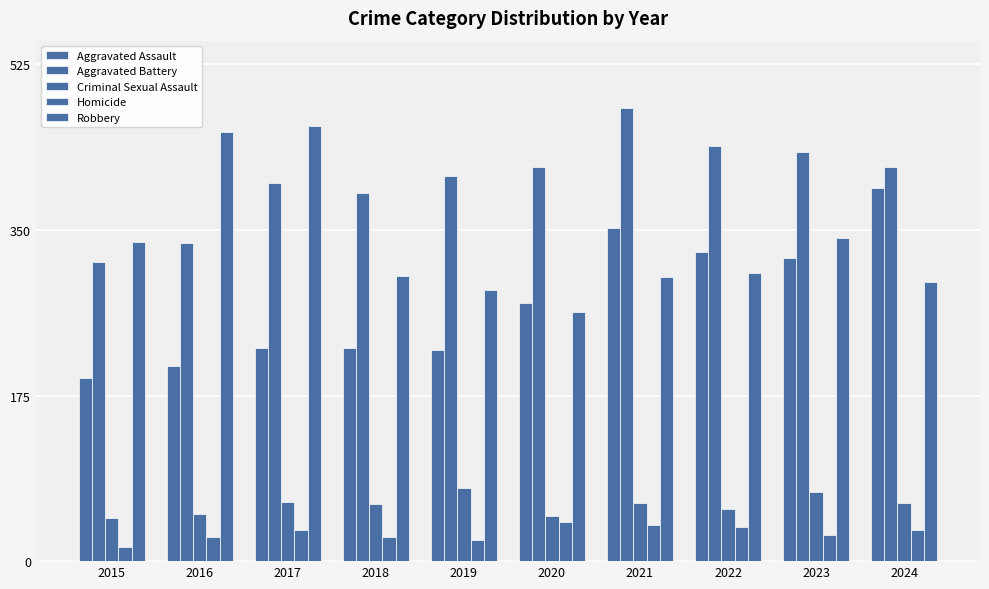

Reading left to right, what are all the values shown in this chart?

Aggravated Assault: 194	206	225	225	223	273	352	327	320	394
Aggravated Battery: 316	336	400	389	407	416	479	439	432	417
Criminal Sexual Assault: 46	50	62	60	77	48	61	55	73	61
Homicide: 15	26	33	25	22	41	38	36	28	33
Robbery: 337	454	460	301	287	263	300	304	341	295